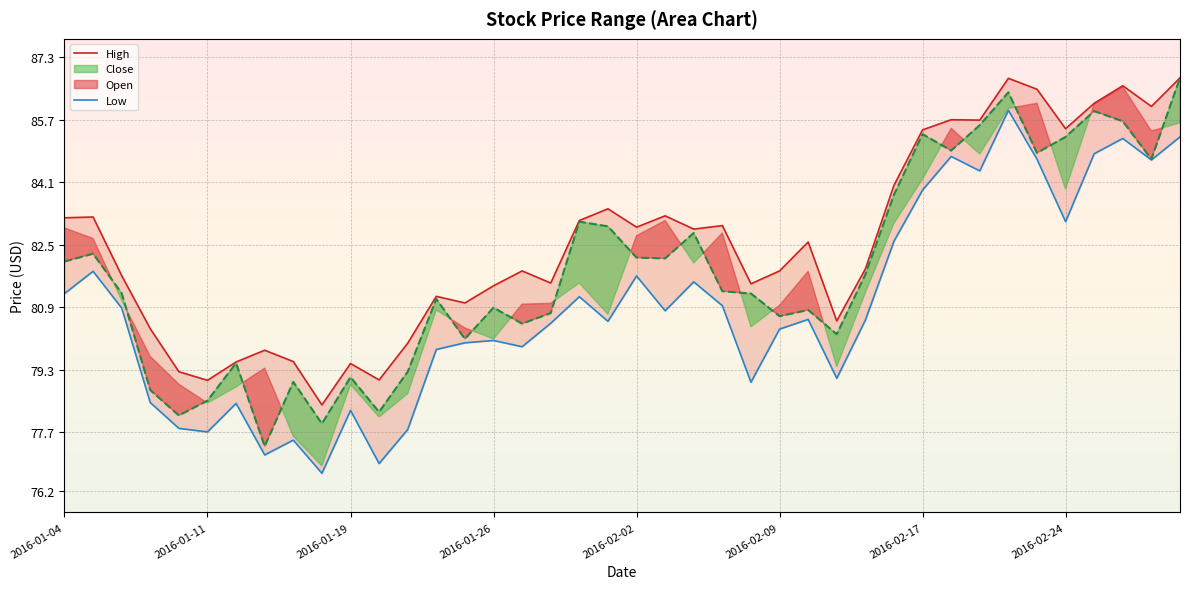

What is the average value of the Low series?

80.9